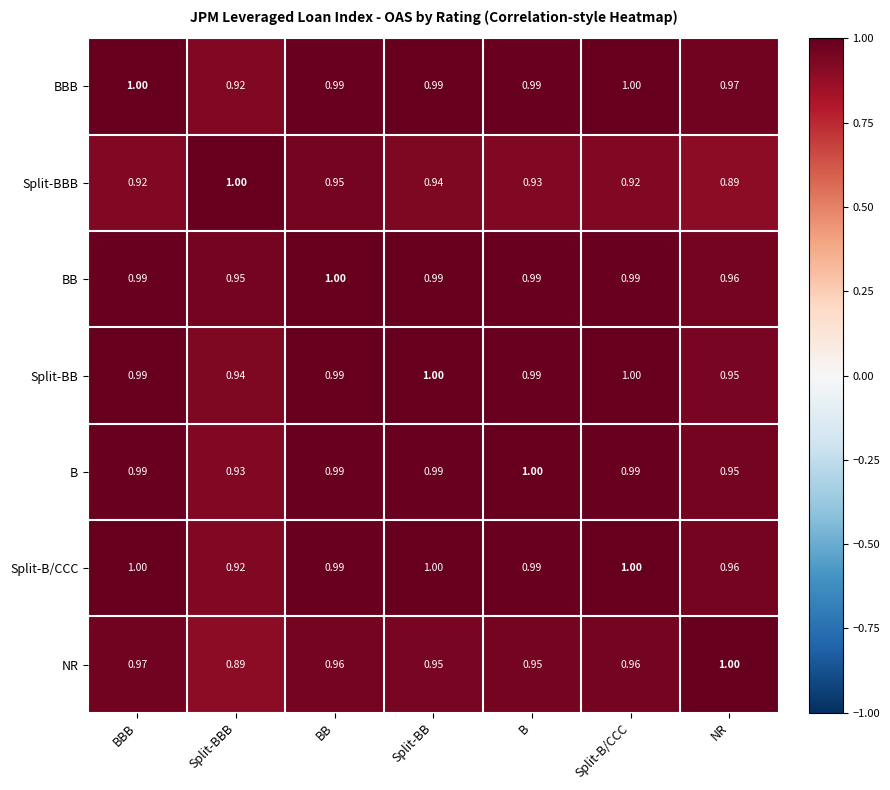

Where is BBB nearest to the value 0?

Split-BBB